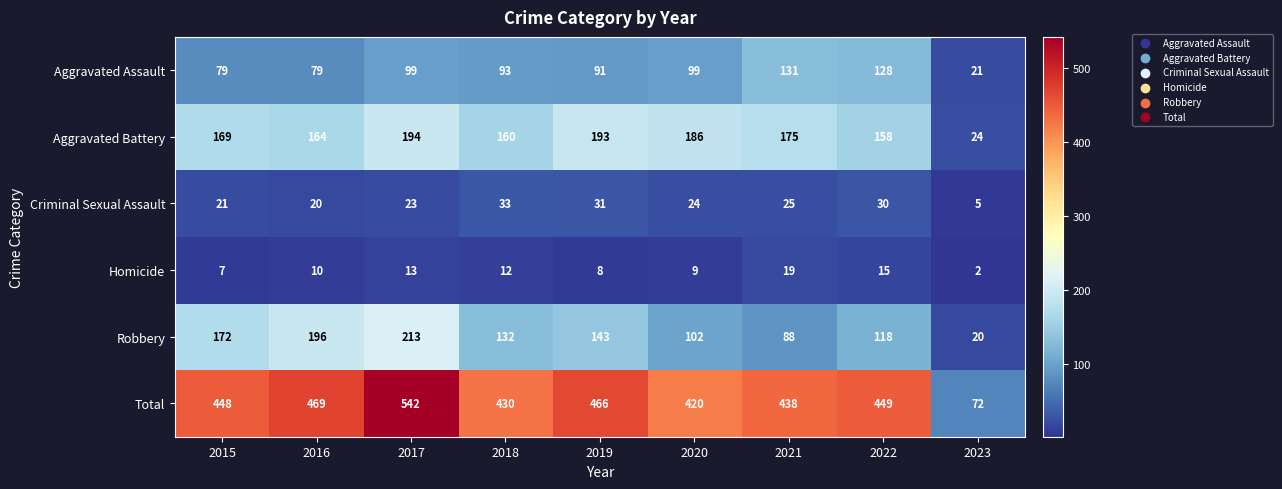

The value of Aggravated Assault at 2023 is 21. True or false?

True